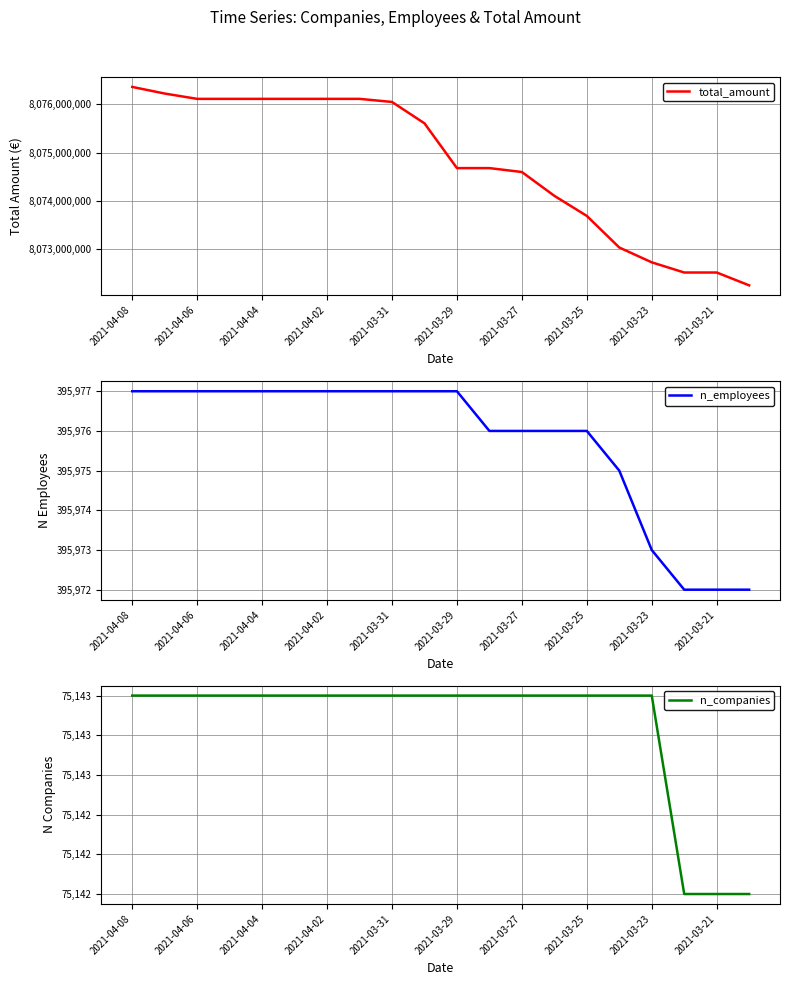

List the series in order of their peak value, lowest first.

n_companies, n_employees, total_amount